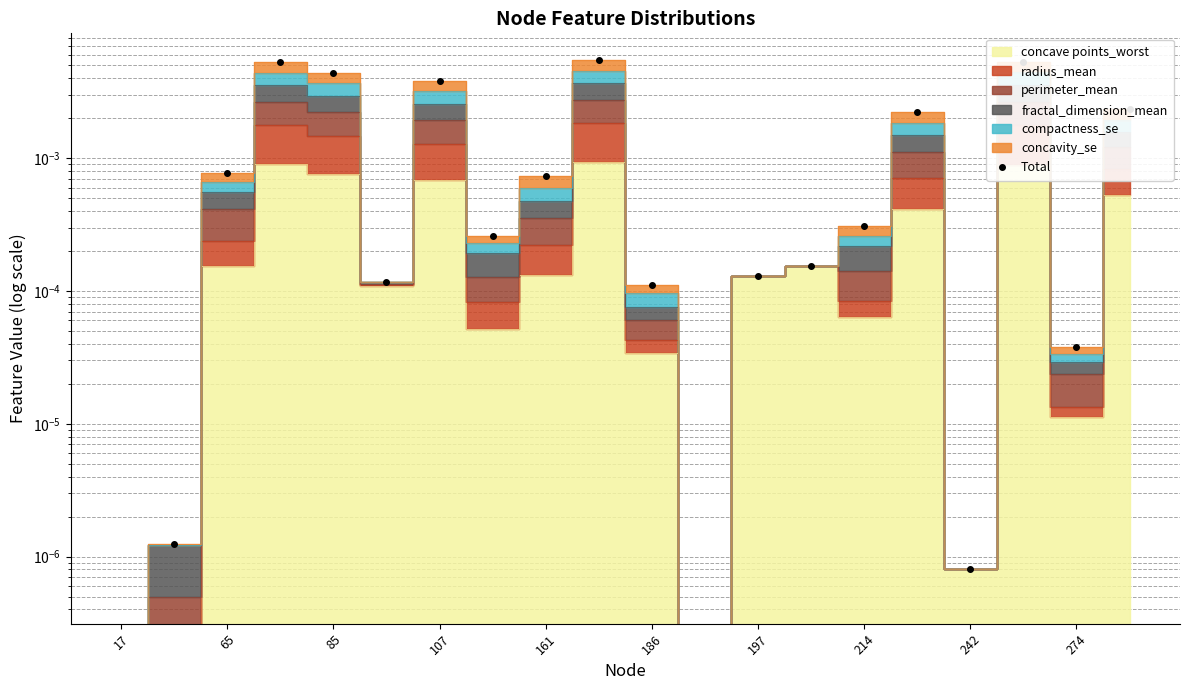

Is it true that the value at 65 is 0.0?

True